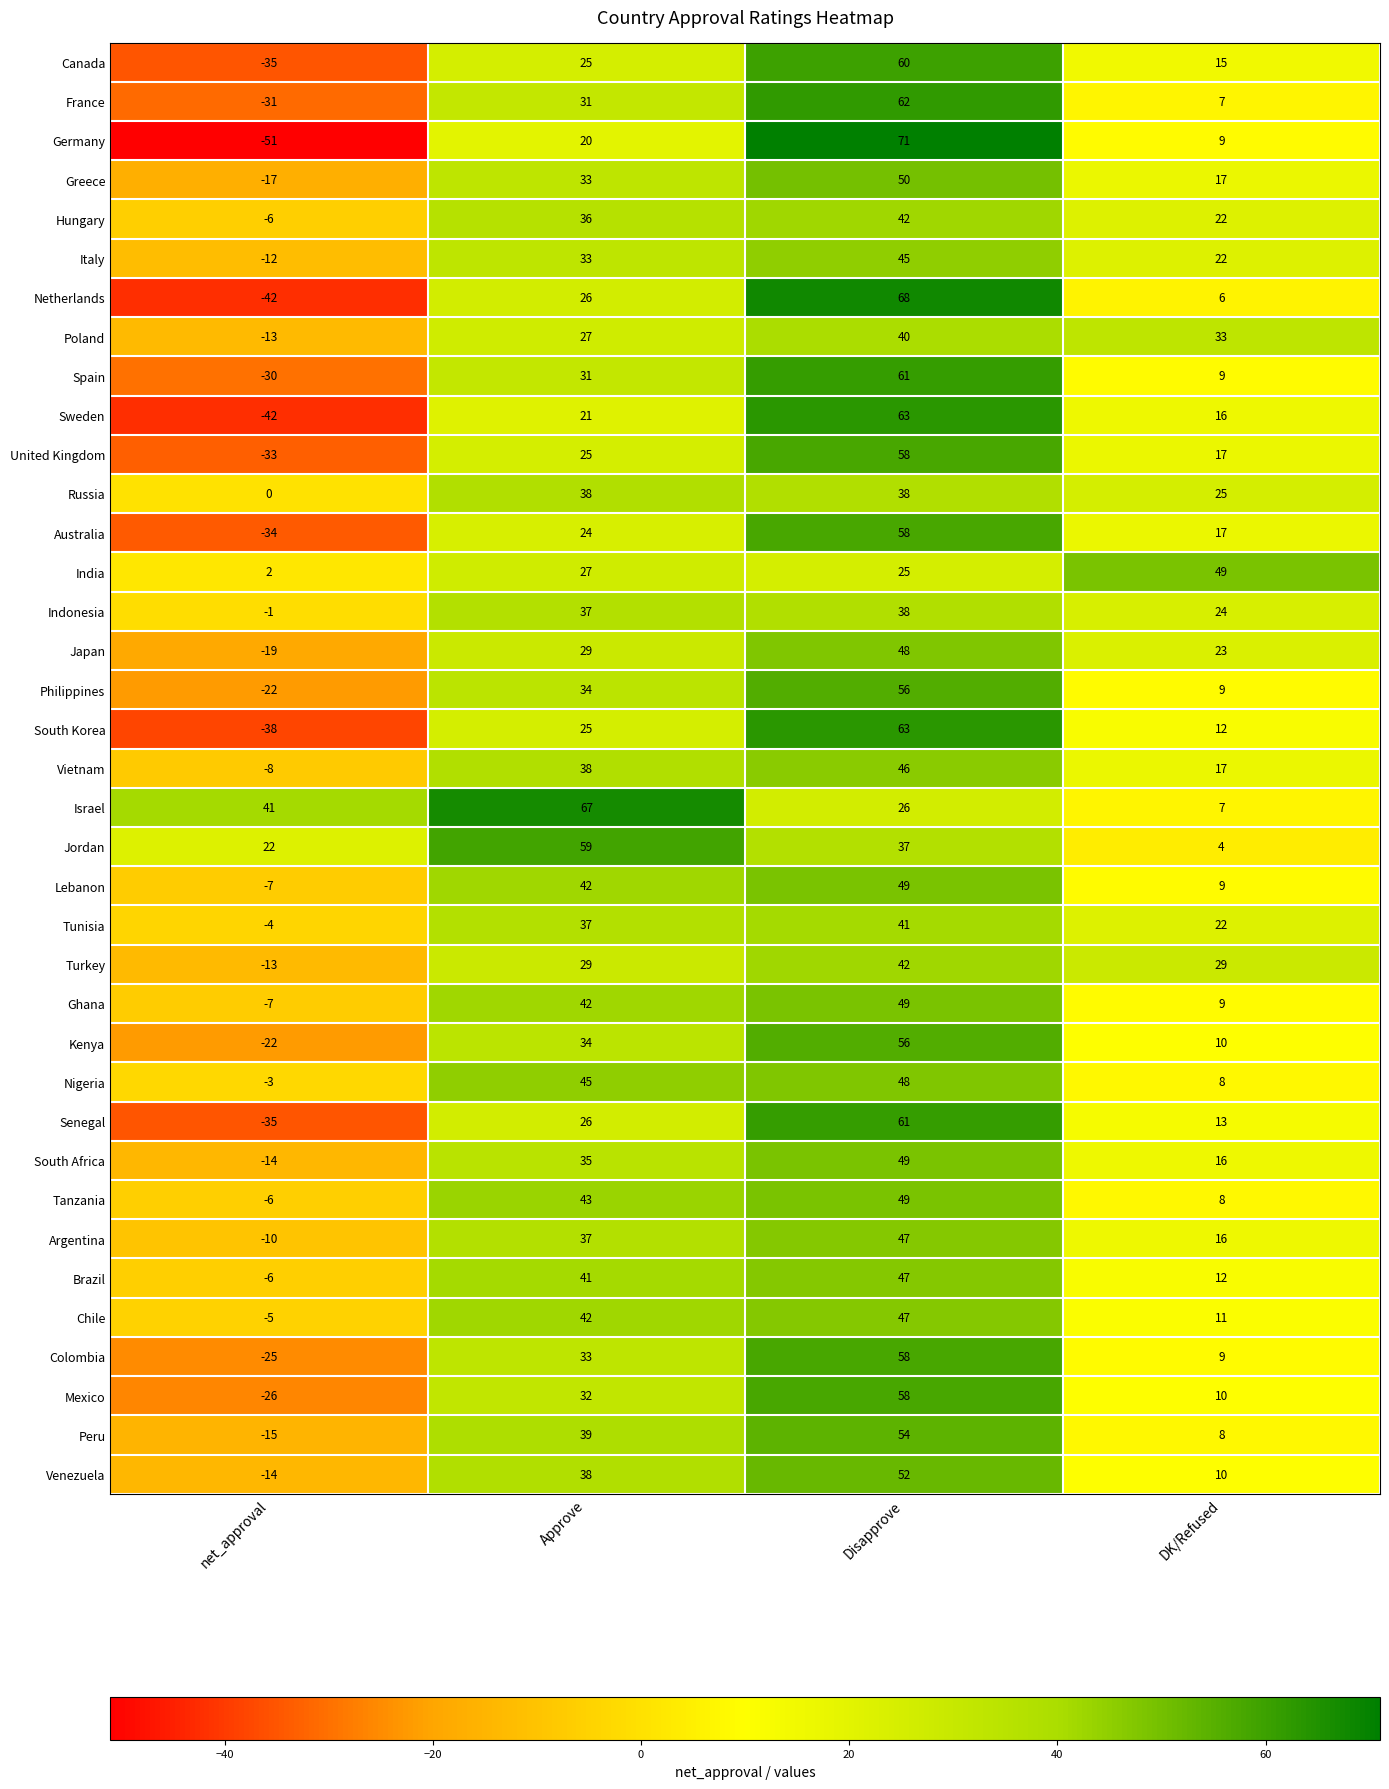

How many data points in Italy are less than 33?

2